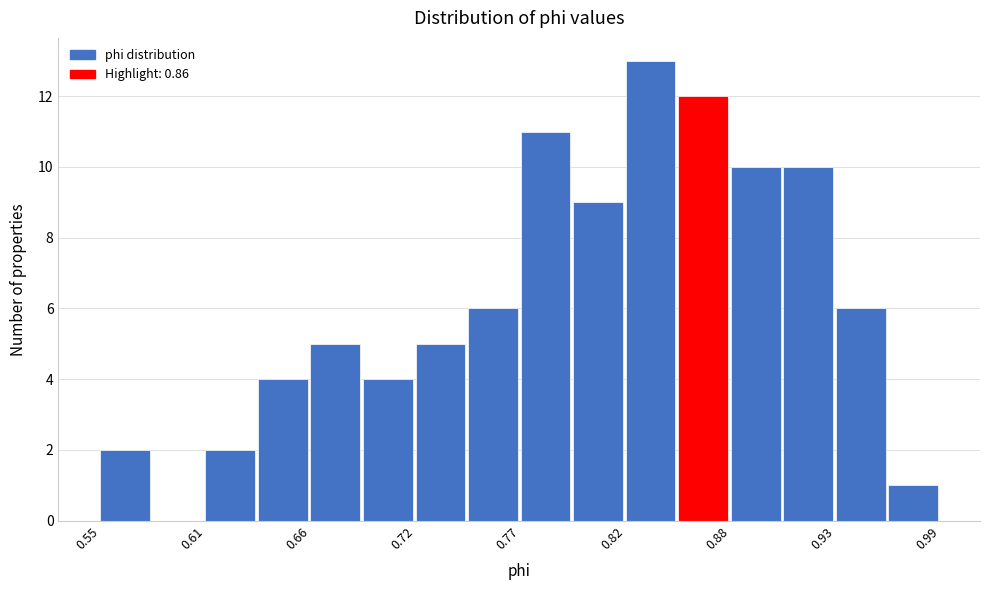

Read against the x-axis, roughly where is the centre of the tallest bar?

0.84